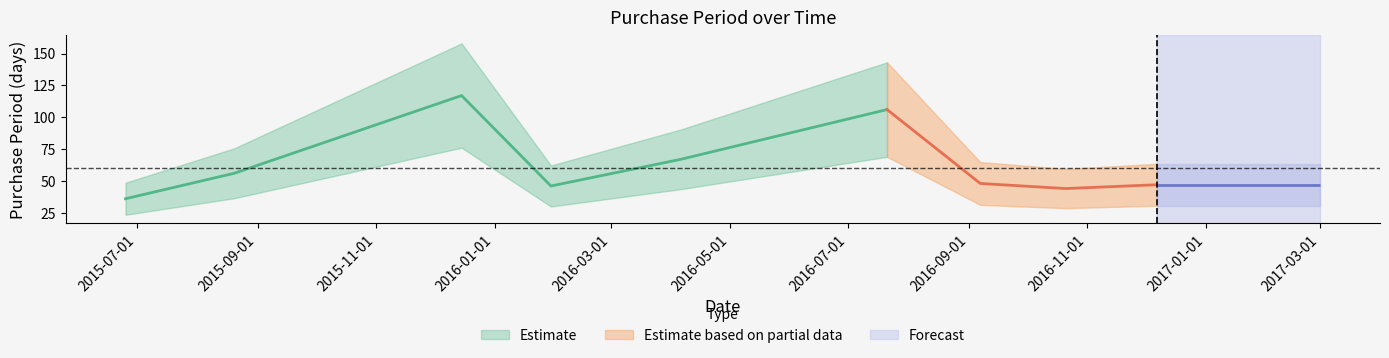

Where is the first local maximum?

2015-12-15